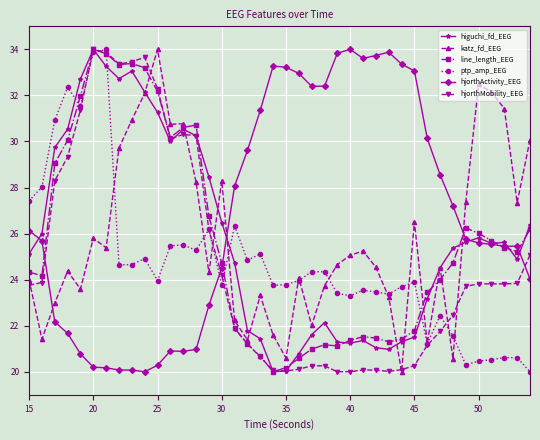

True or false: katz_fd_EEG and hjorthActivity_EEG cross at least once.

True